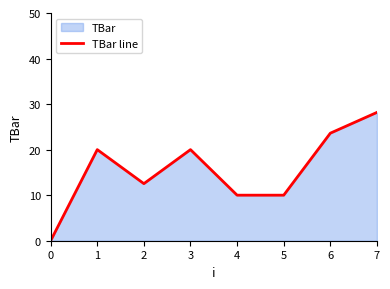

Which has a higher value, 0 or 6?

6